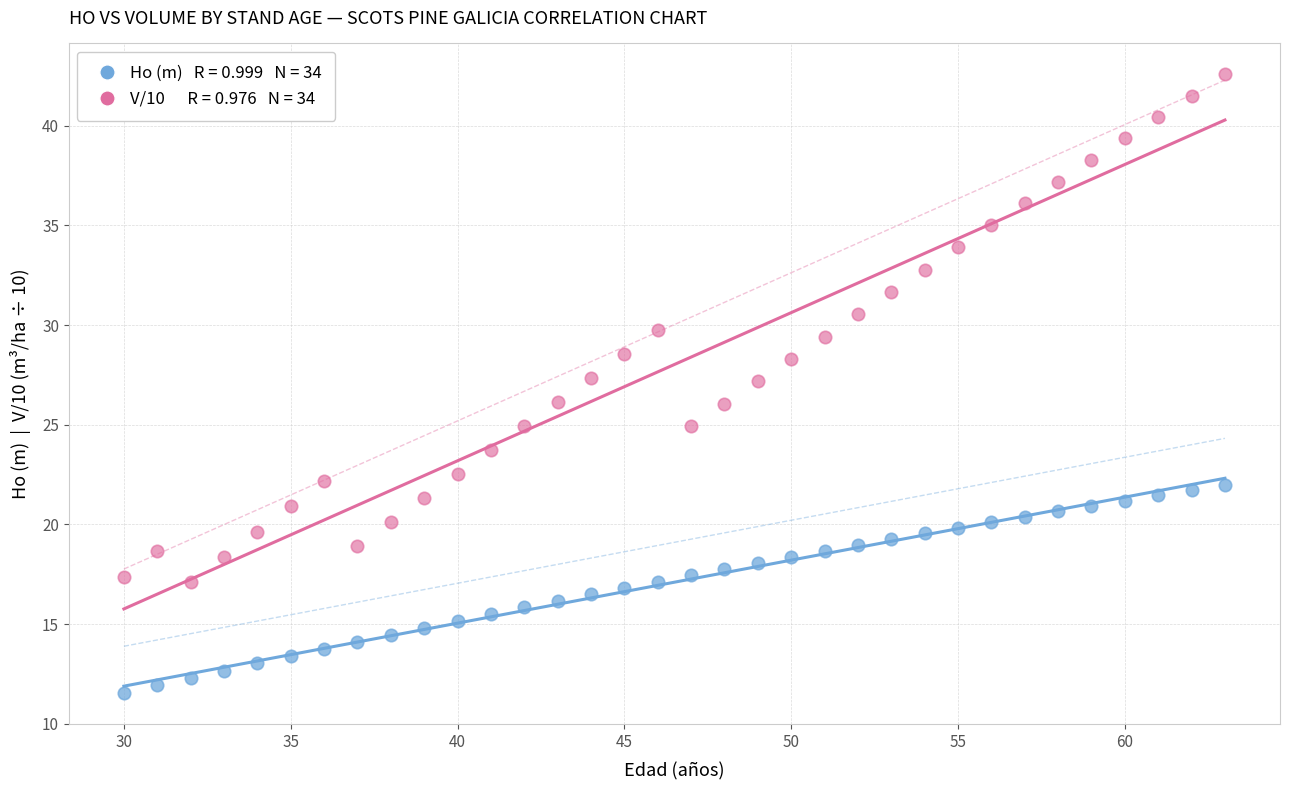

Across all data points, what is the range of X values (max minus min)?

33.0